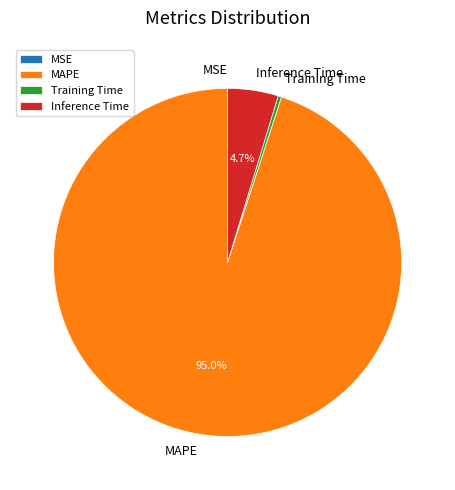

Which category accounts for the majority?

MAPE